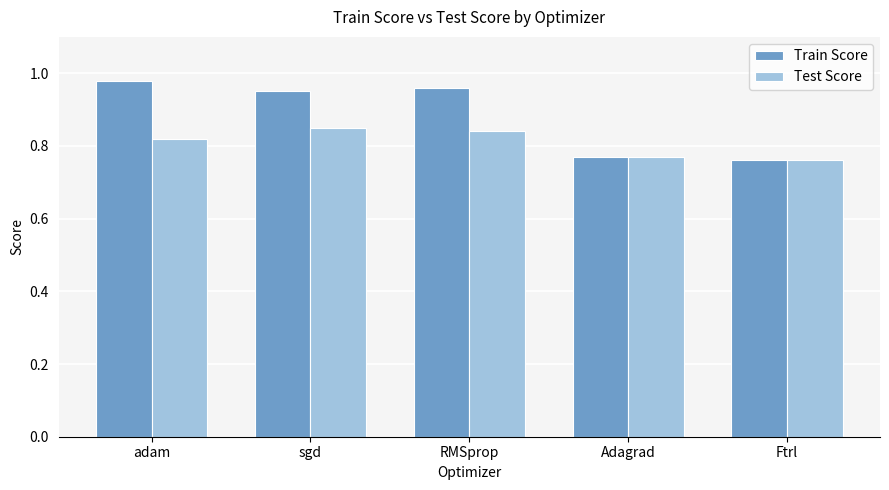

Is it true that Train Score equals 0.3 at Ftrl?

False